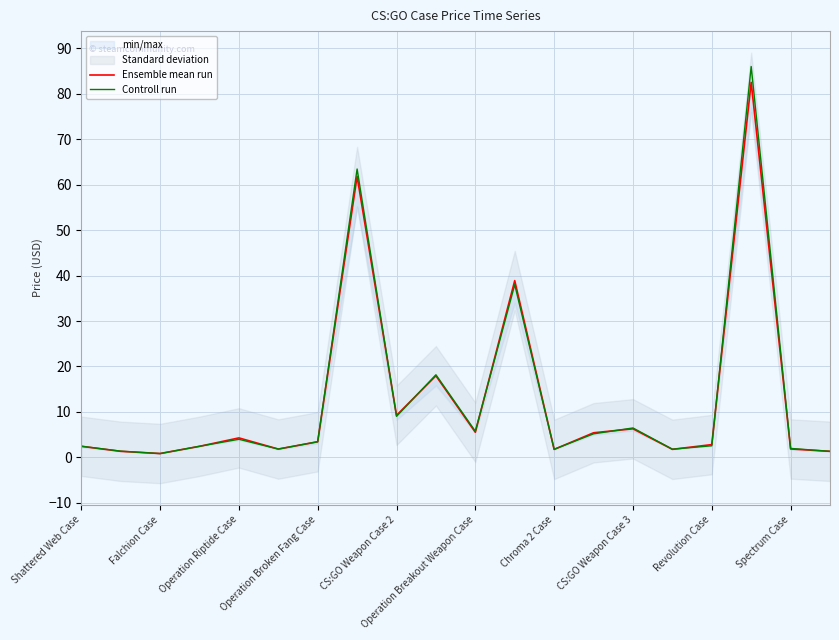

True or false: Controll run and Ensemble mean run cross at least once.

True